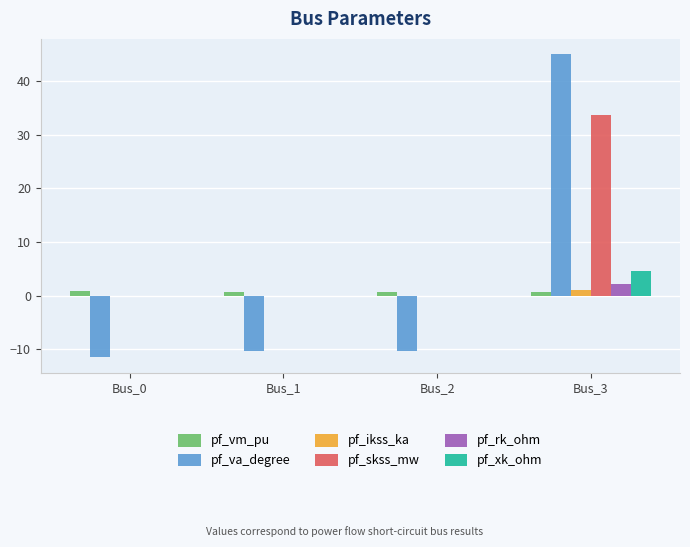

The value of pf_rk_ohm at Bus_2 is 0.0. True or false?

True